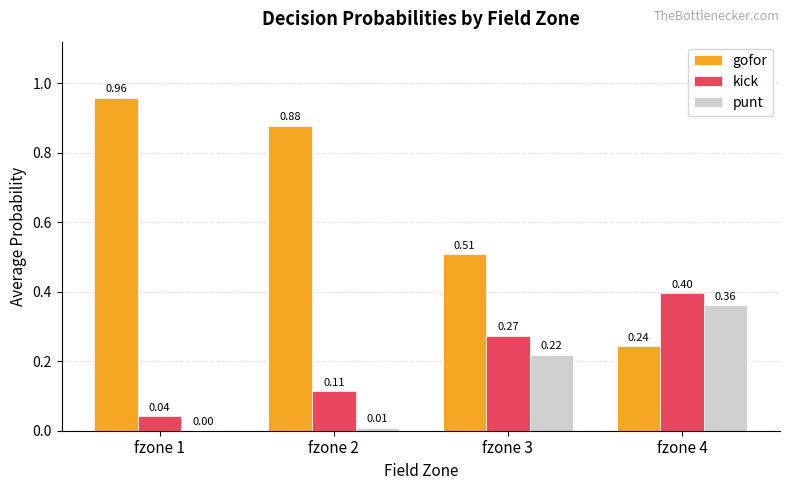

What is the sum of all punt values?

0.6